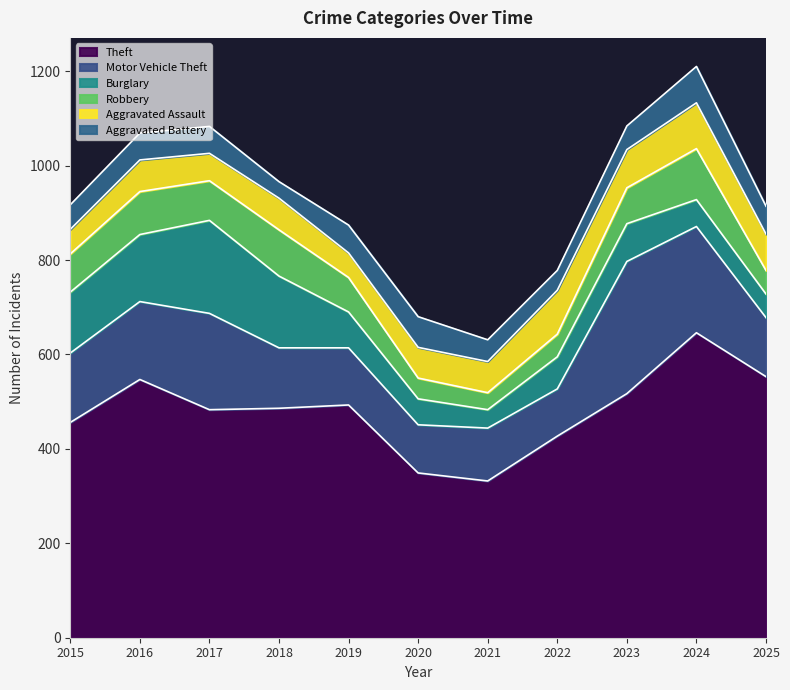

Does the chart have visible grid lines?

No